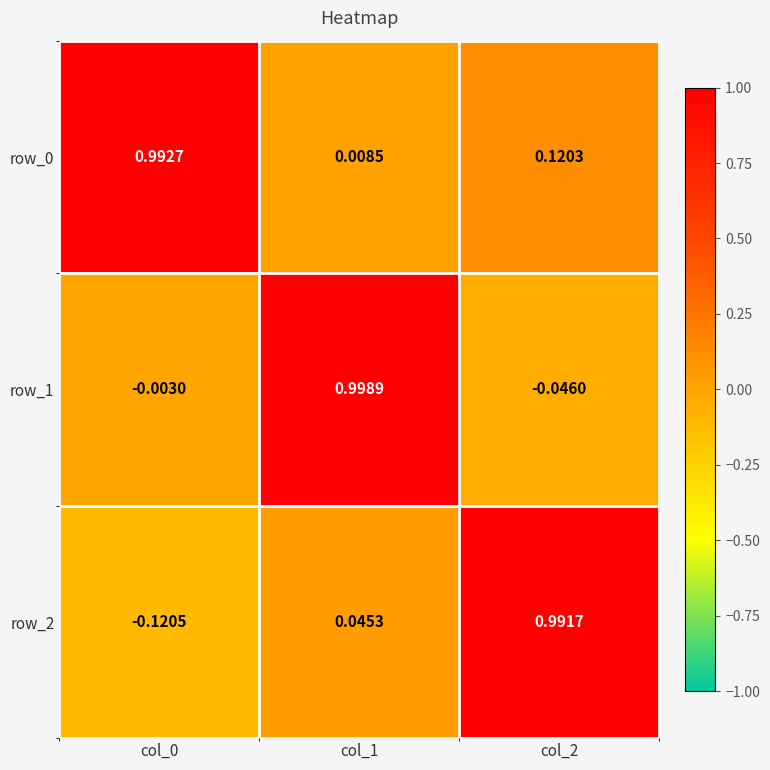

Is the value of row_2 at col_1 greater than the value of row_1 at col_2?

Yes